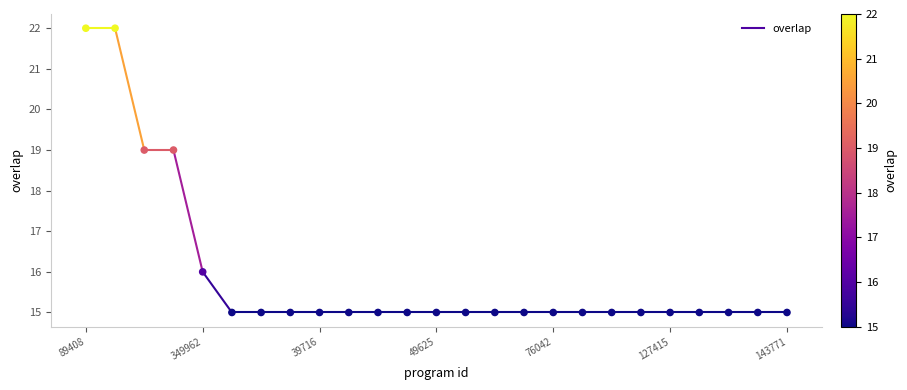

What is the range of Y values (max minus min)?

7